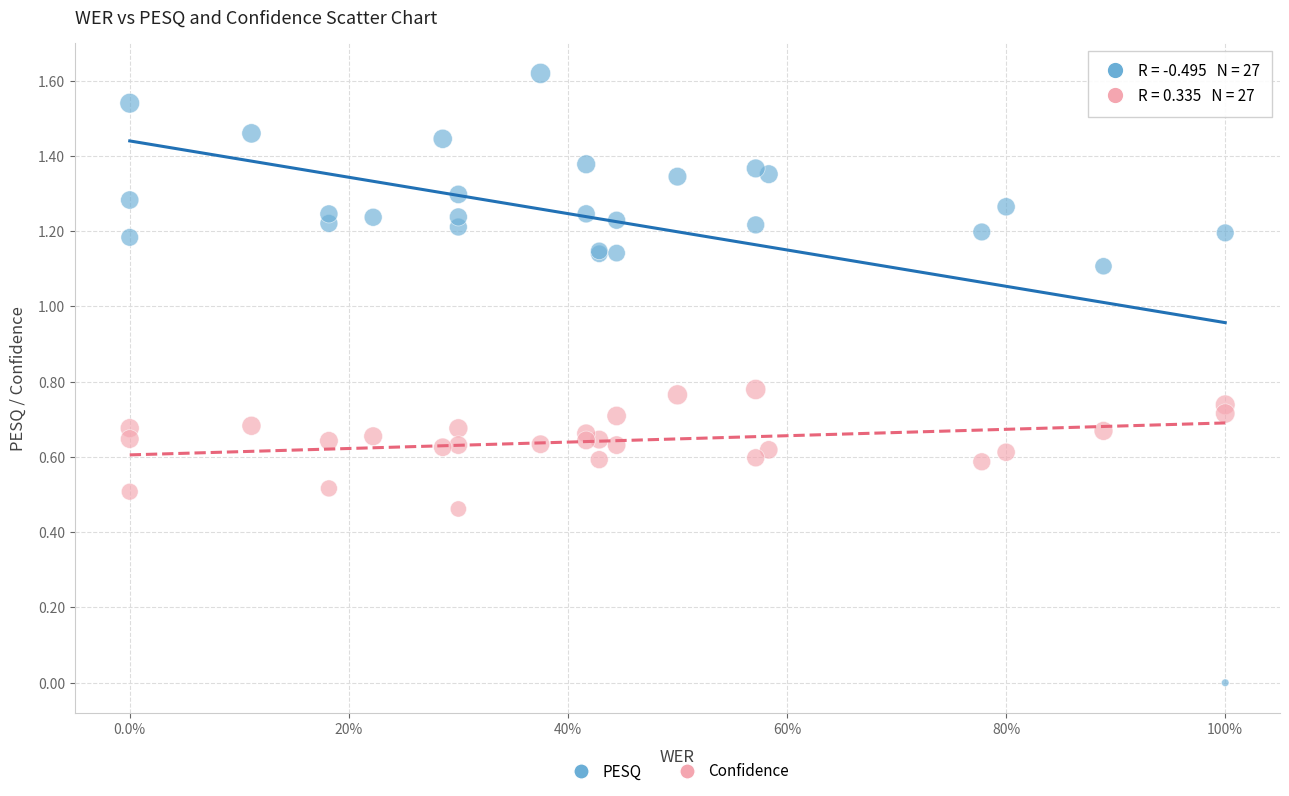

Which series reaches the minimum Y coordinate?

PESQ